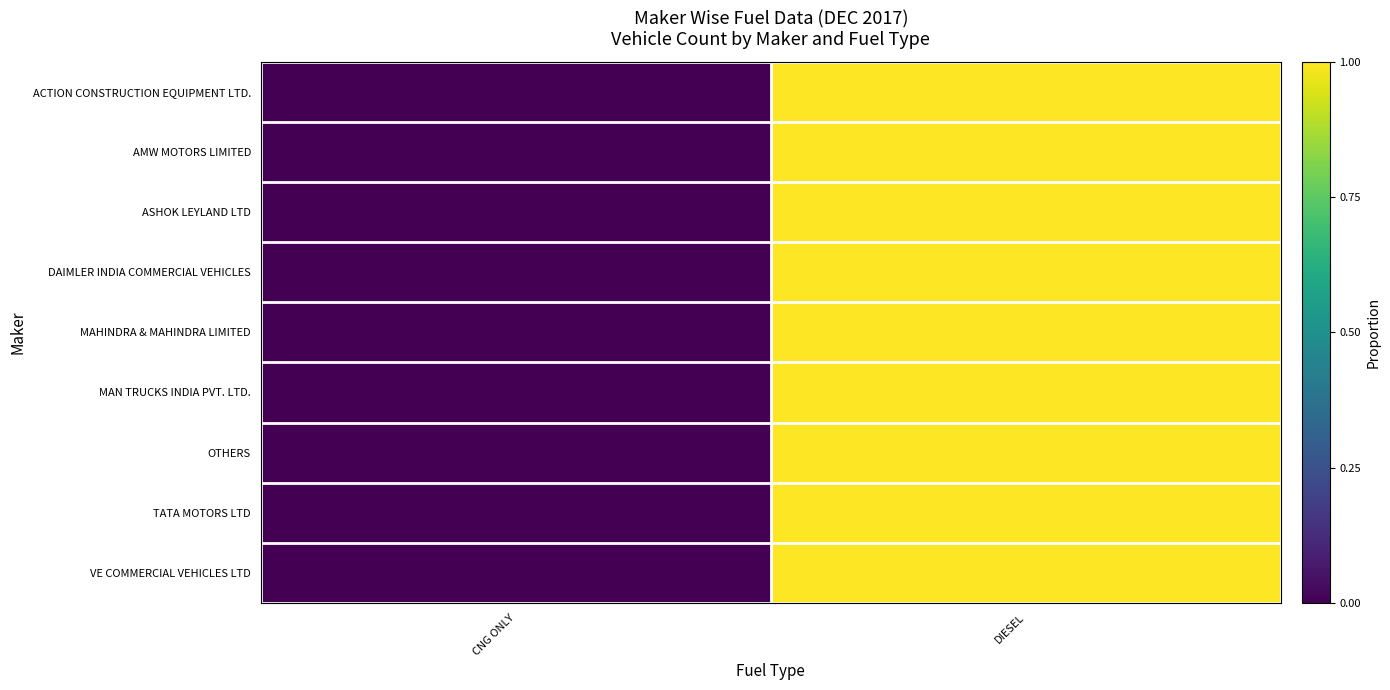

At which category does the chart reach its peak across all series?

DIESEL